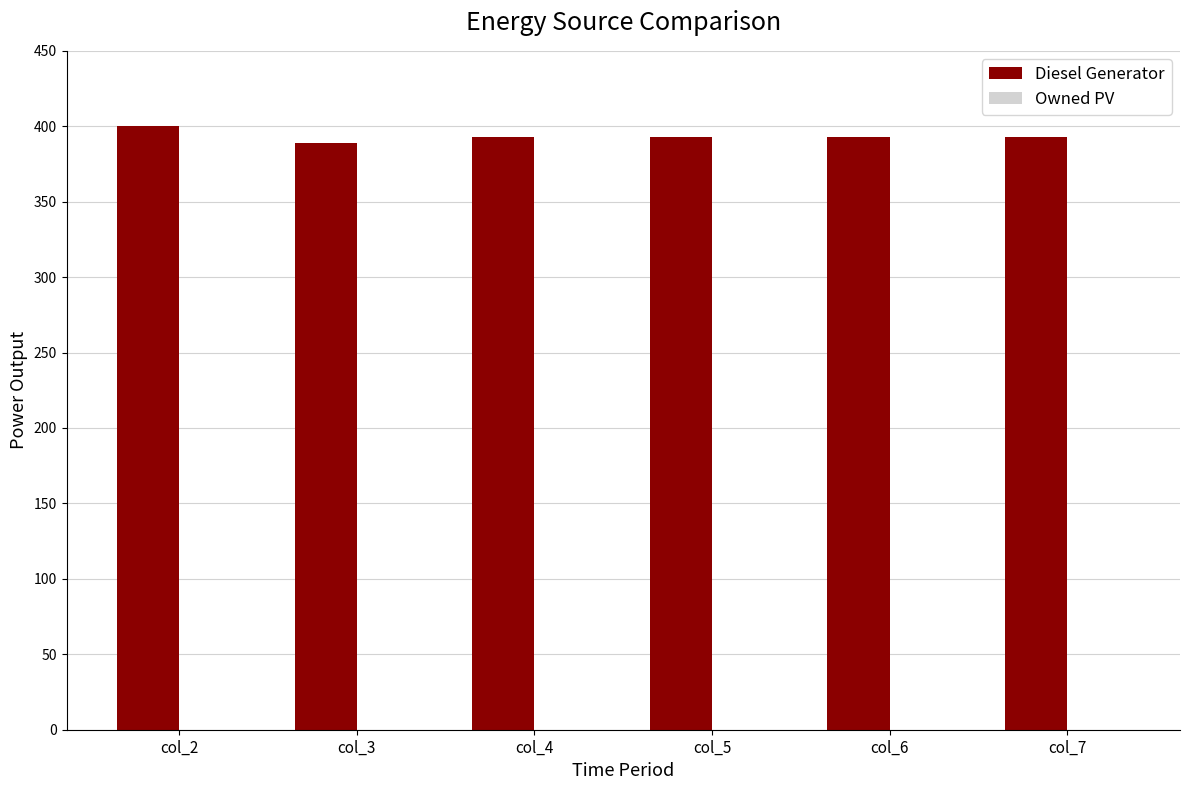

What is the value of the 5th bar from the left?

393